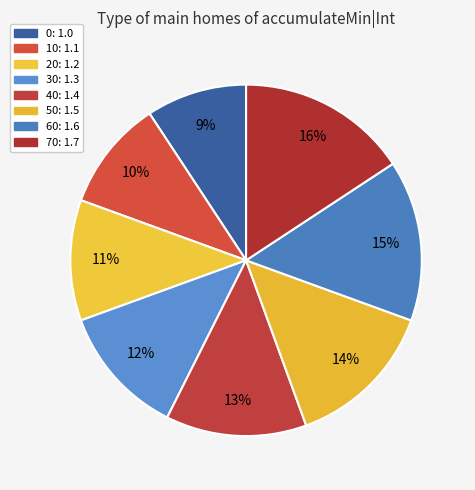

Count the number of slices in the pie.

8